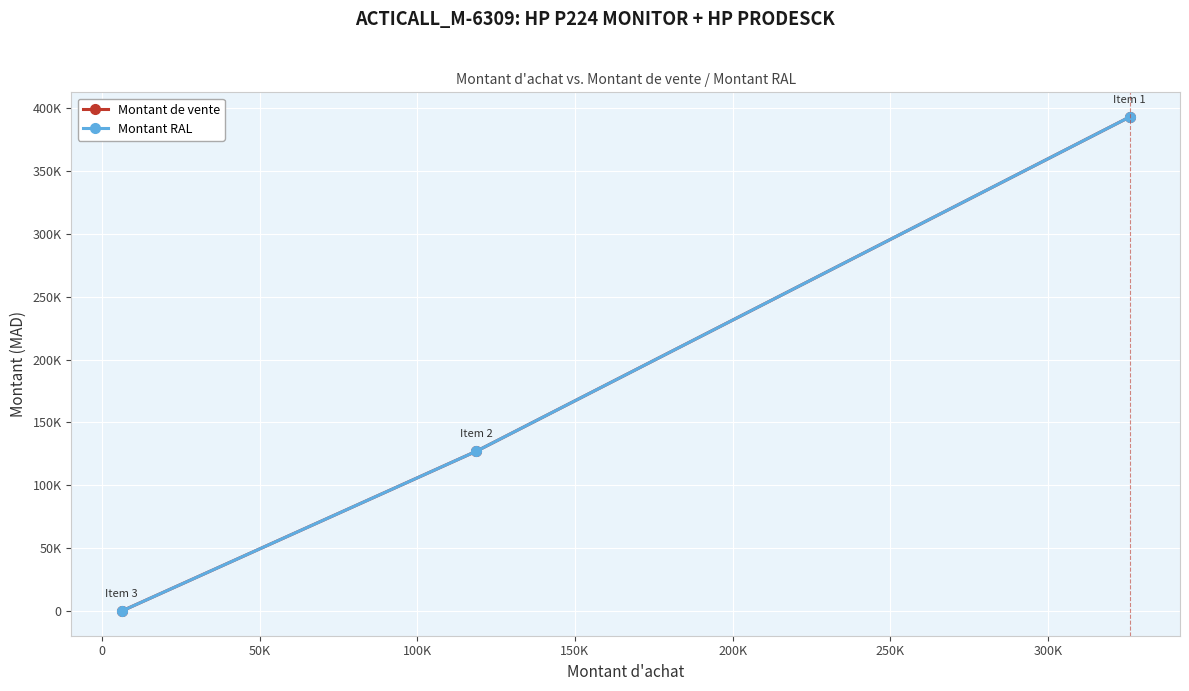

What are all the series names shown in the legend?

Montant de vente, Montant RAL